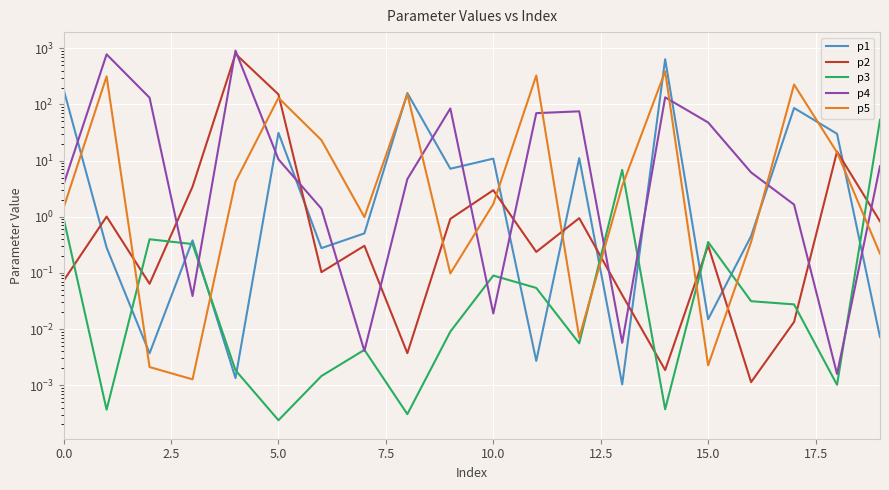

At how many categories does at least one series exceed 460?

3